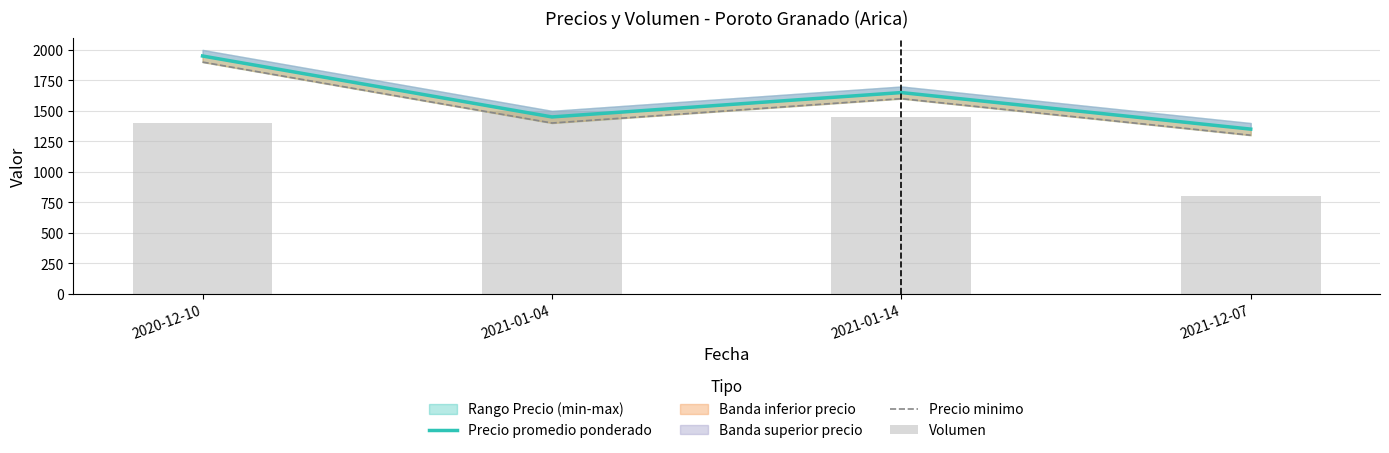

Reading left to right, list all the values displayed in this chart.

Precio promedio ponderado: 1950	1450	1650	1350
Precio minimo: 1900	1400	1600	1300
Volumen: 1400	1500	1450	800